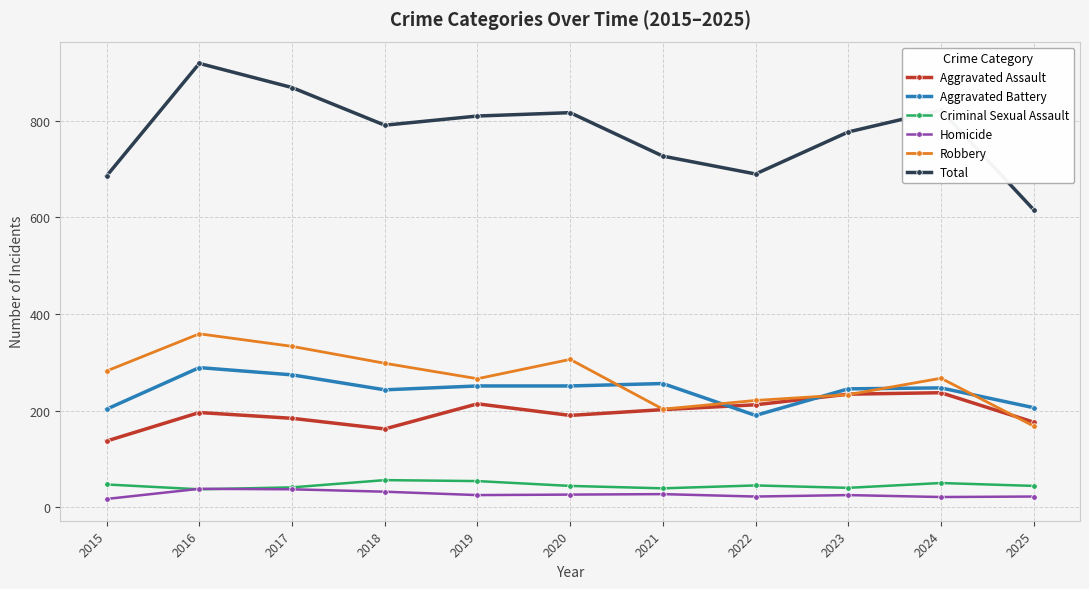

True or false: Homicide and Aggravated Assault intersect in this chart.

False